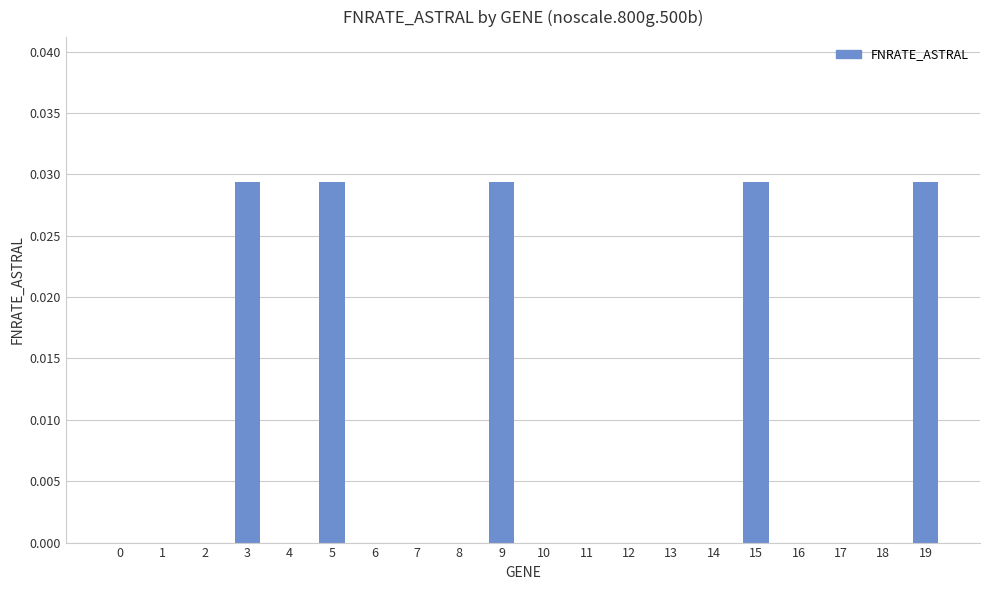

Between 16 and 19, which is larger?

19